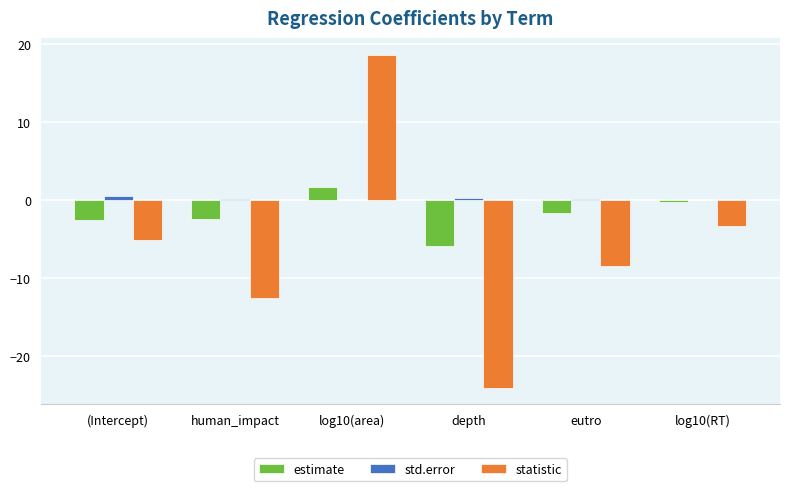

How many values in statistic are above zero?

1